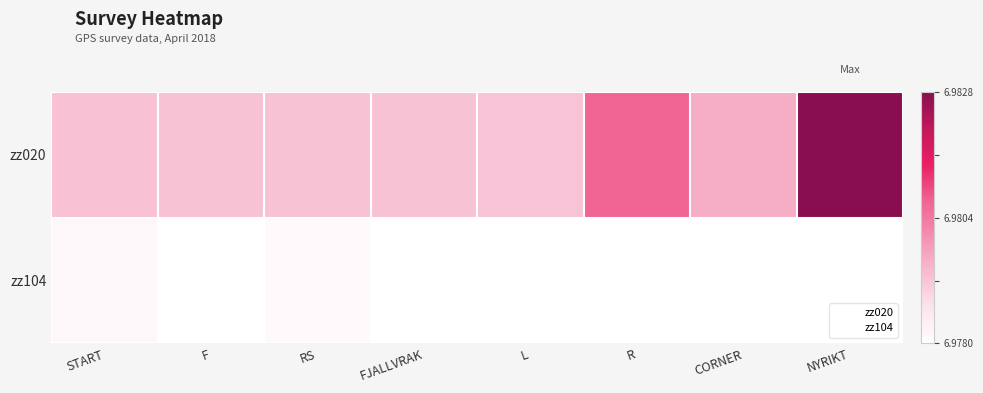

What is the difference between the highest and lowest values at F?

0.3